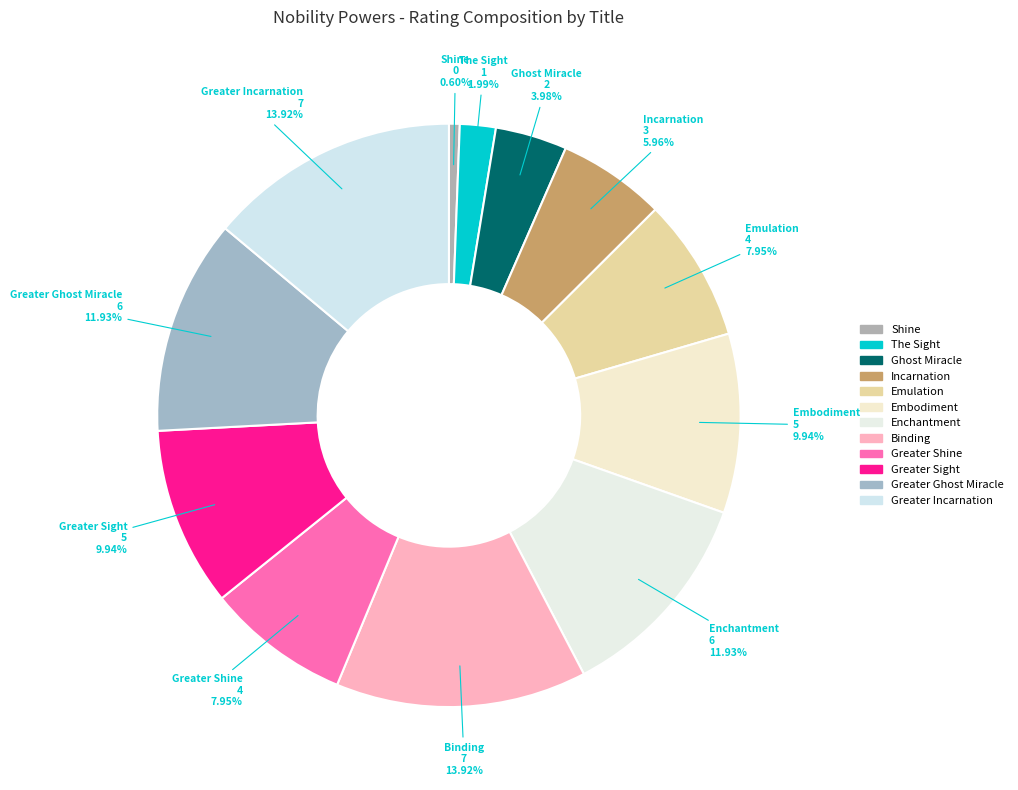

Which has a higher value, Shine or Greater Sight?

Greater Sight